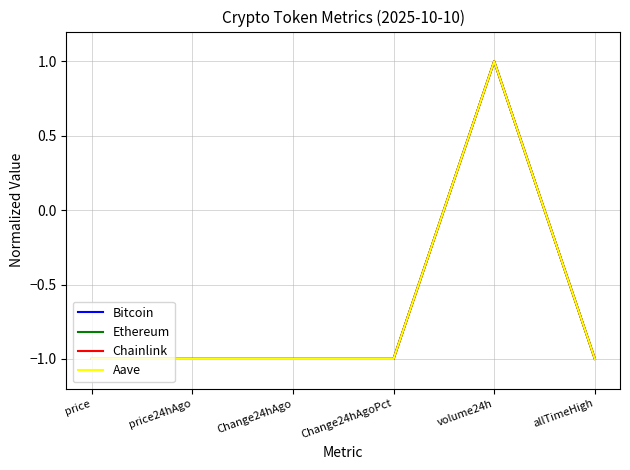

What is the sum of all Chainlink values?

-4.0